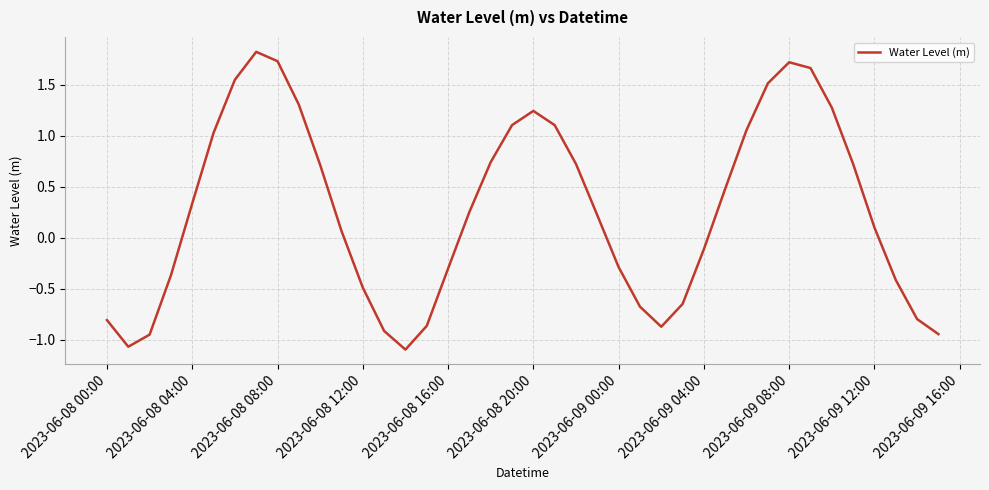

What is the maximum value shown in the chart?

1.8